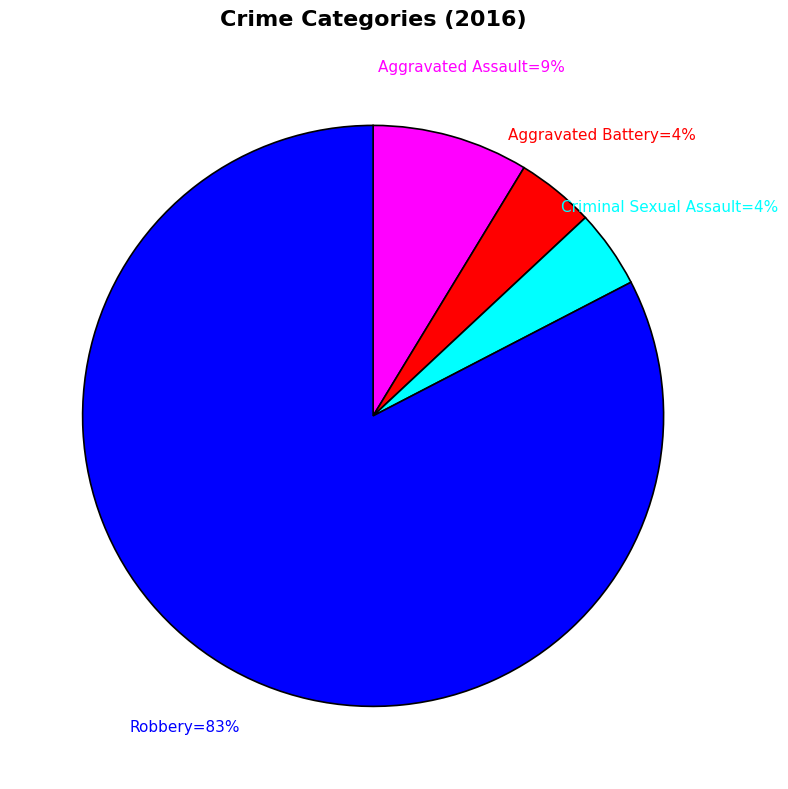

Is there a majority slice in this chart?

Yes